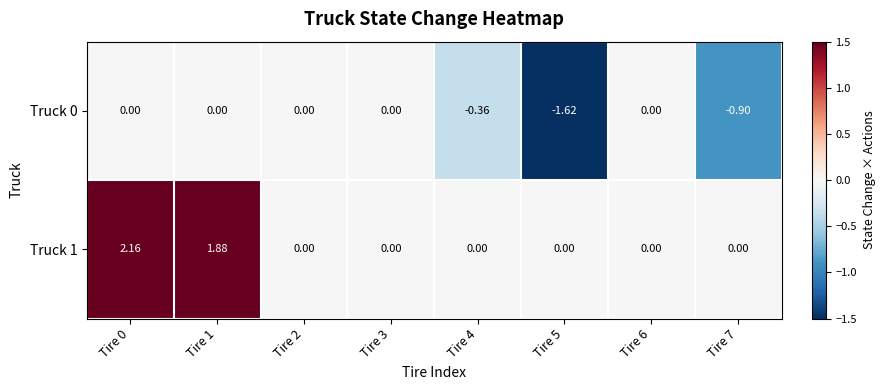

How many negative values does the Truck 0 series have?

3